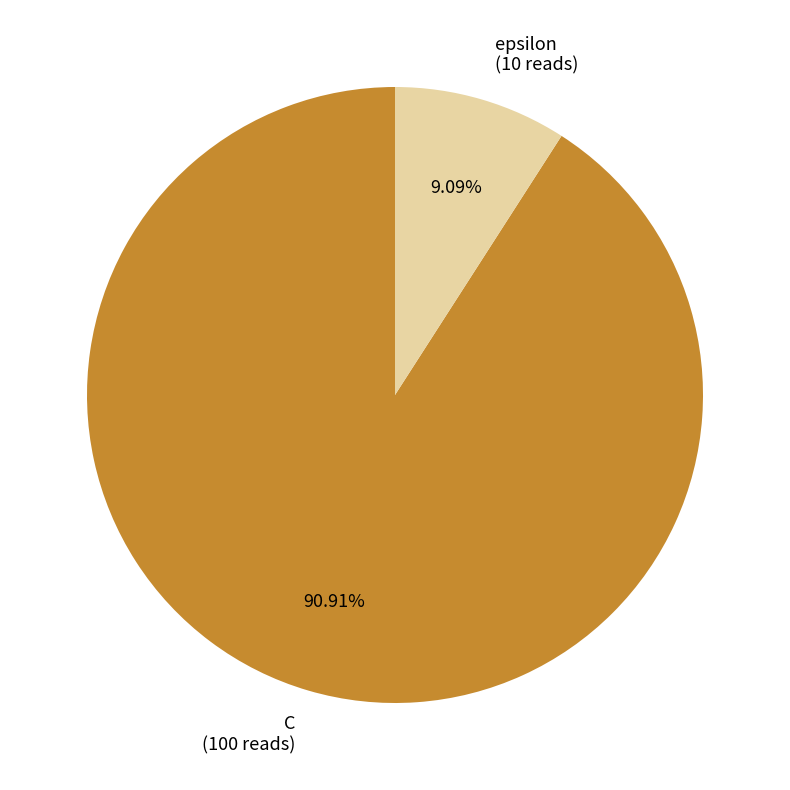

What is the ratio of the value at C (100 reads) to the value at epsilon (10 reads)?

10.0